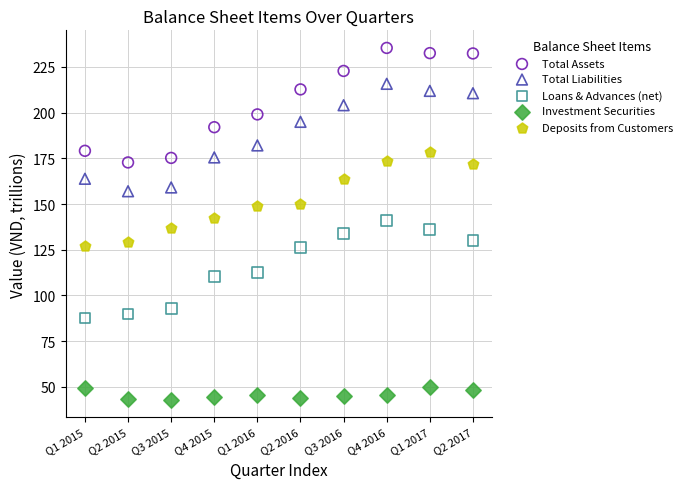

Which series reaches the minimum Y coordinate?

Investment Securities